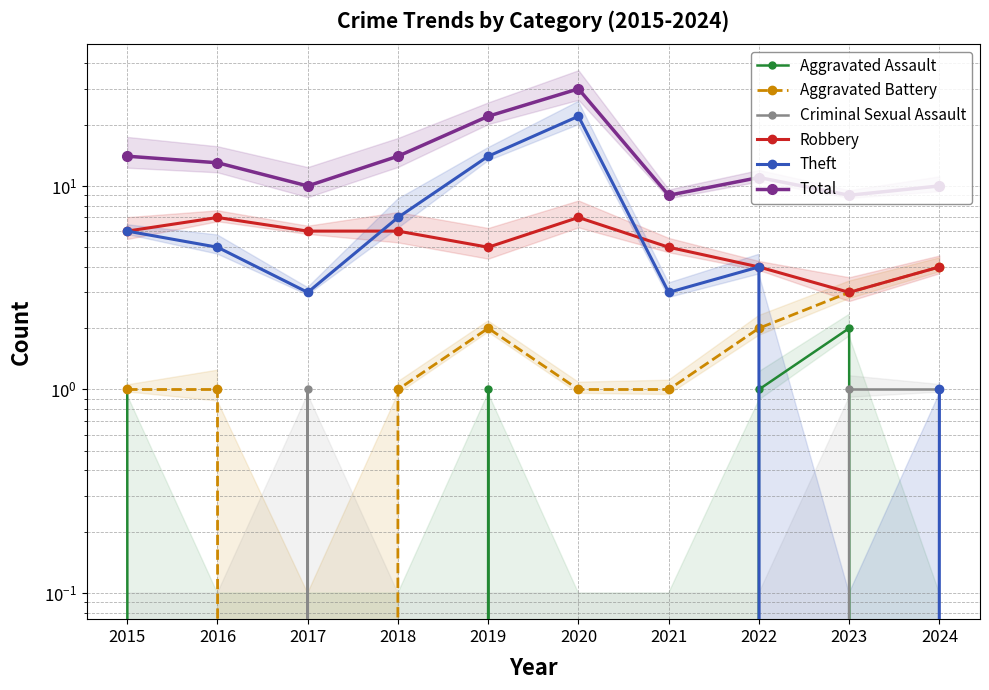

Between 2021 and 2024, which series saw the biggest shift?

Aggravated Battery